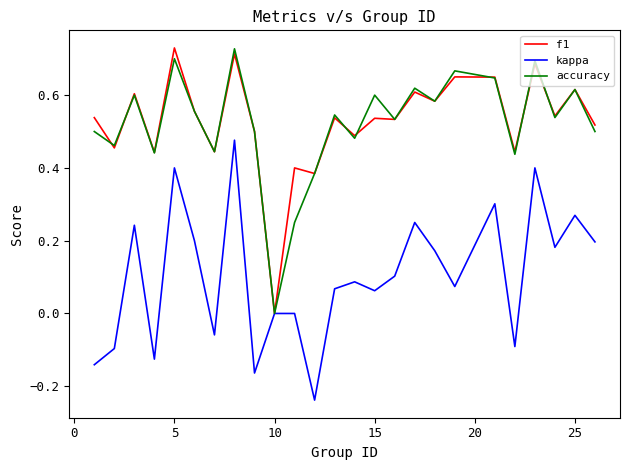

How many categories are shown in the chart?

25